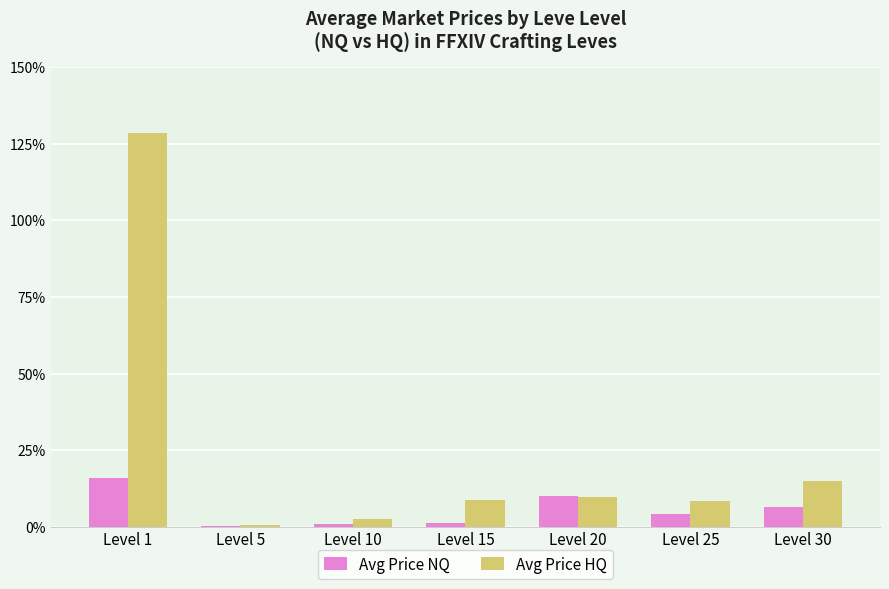

What is the sum of all Avg Price NQ values?

91771.5